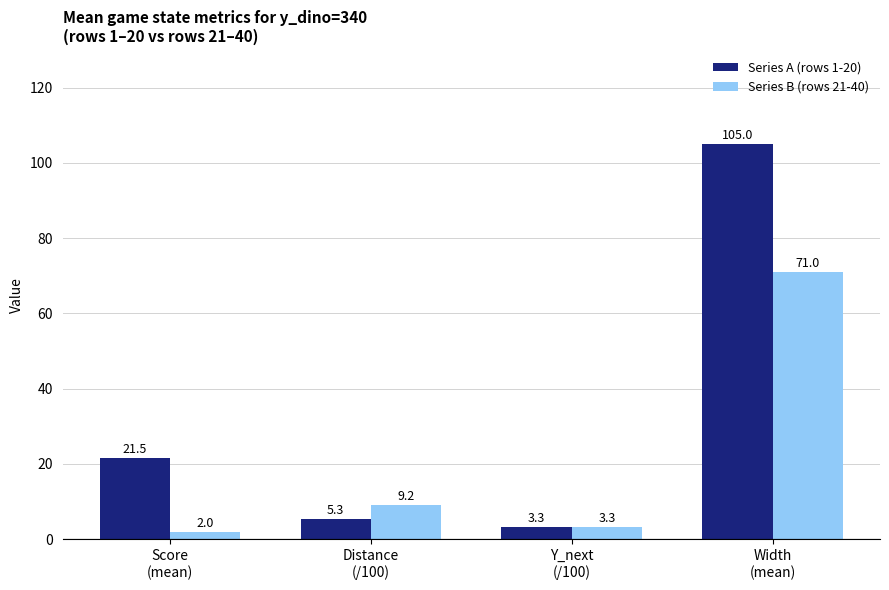

Is it true that Series A (rows 1-20) equals 29.0 at Score
(mean)?

False